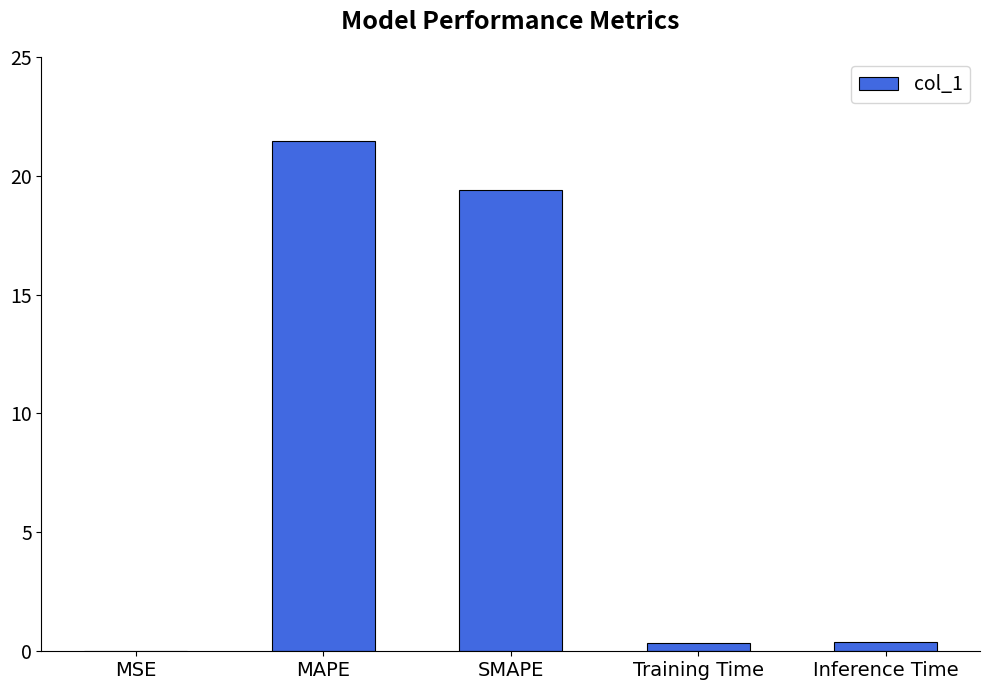

What is the sum of all values?

41.6